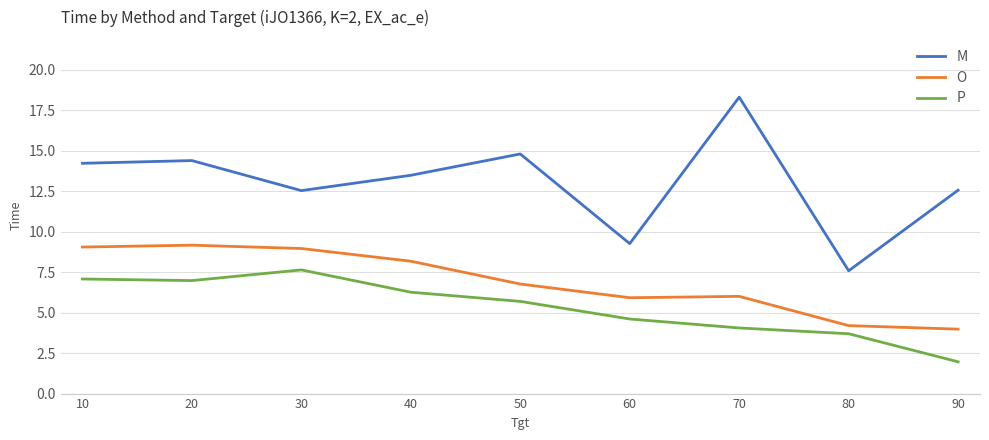

Between 20 and 70, which series saw the biggest shift?

M